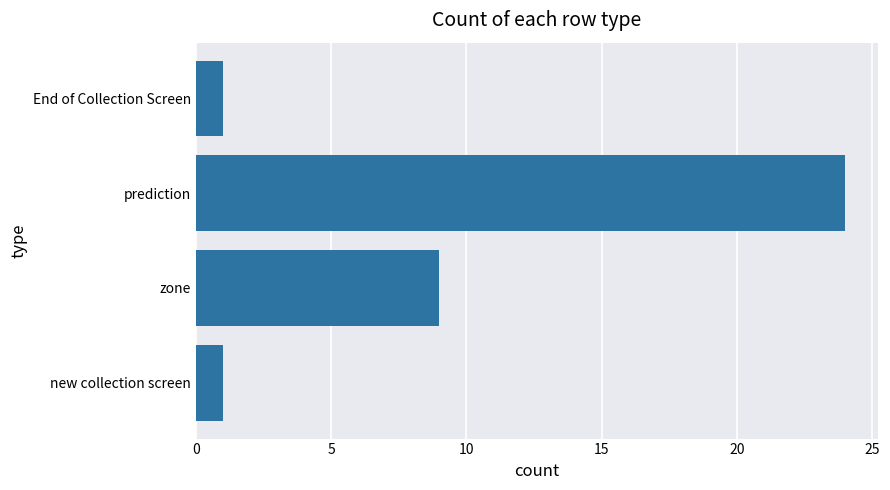

How many values are below 9?

2